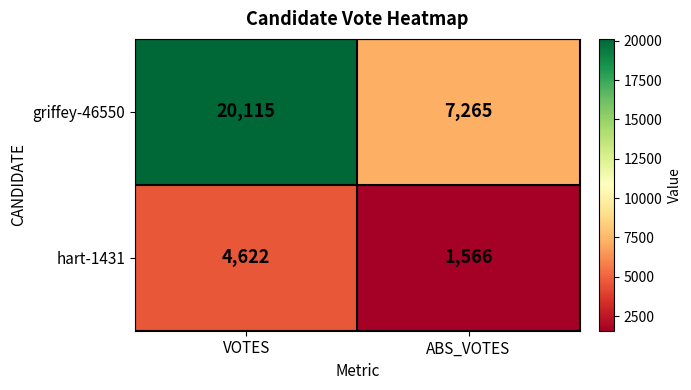

Which series has the widest spread of values?

griffey-46550